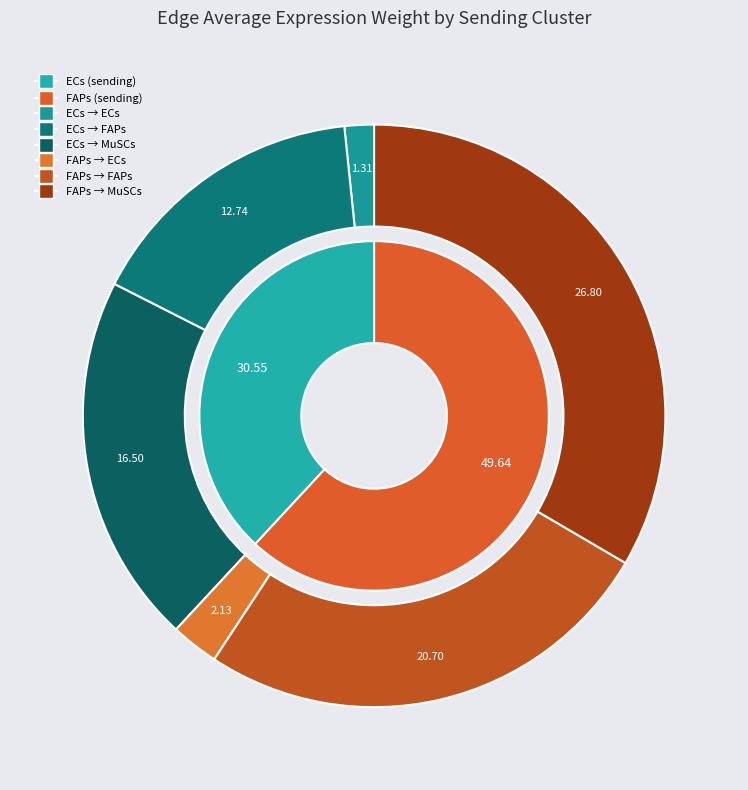

True or false: MuSCs accounts for 54% of the total.

True